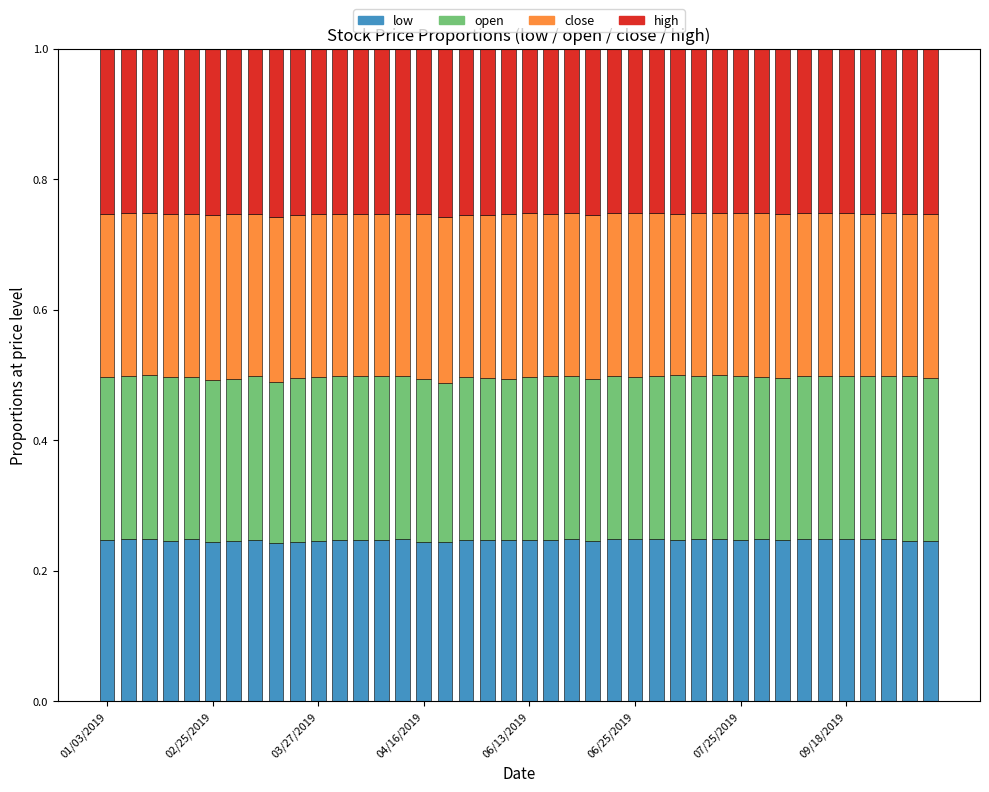

Rank the series by their maximum value, from highest to lowest.

high, close, open, low